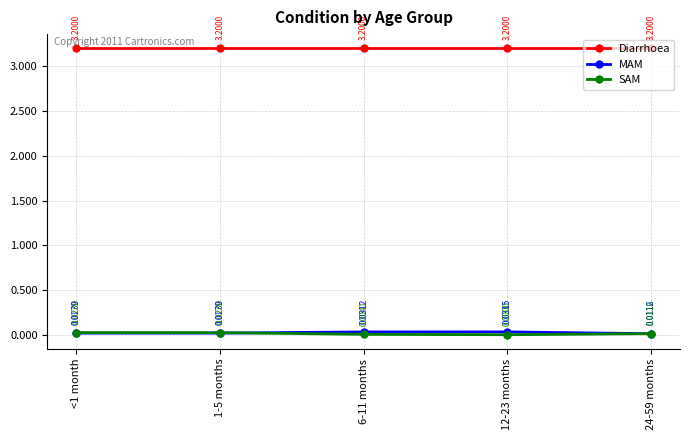

At which category does MAM reach its first local peak?

12-23 months